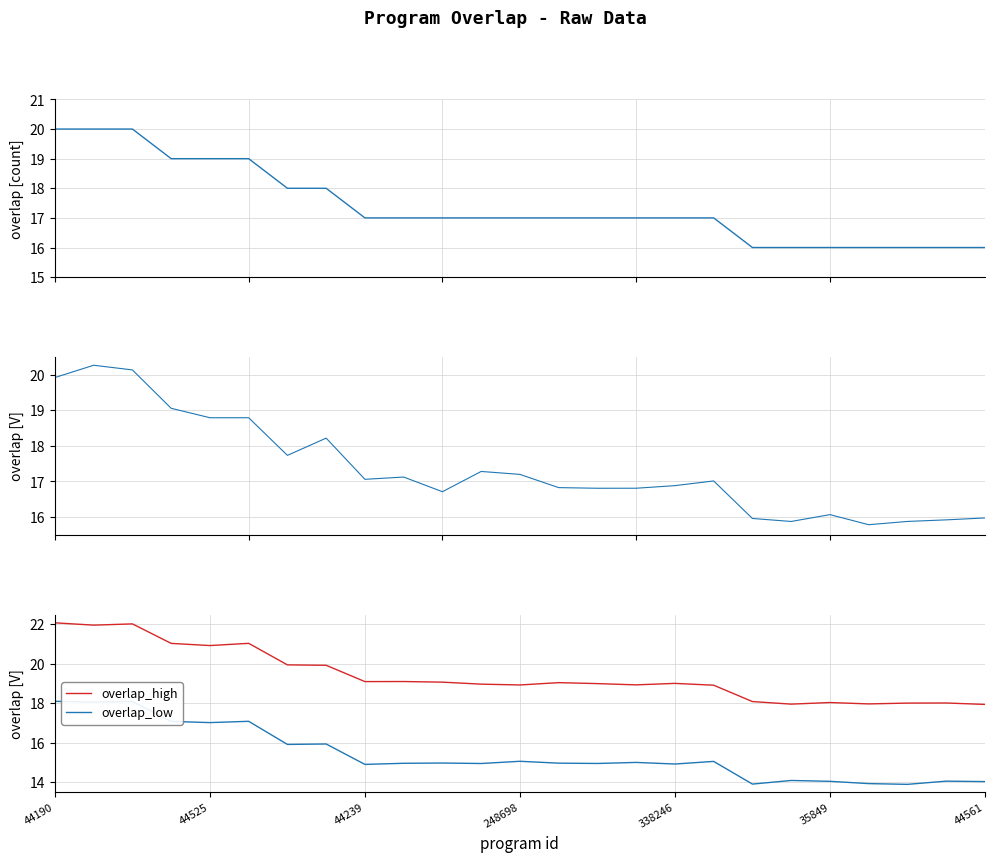

What is the difference between the maximum and minimum values in the overlap series?

4.0